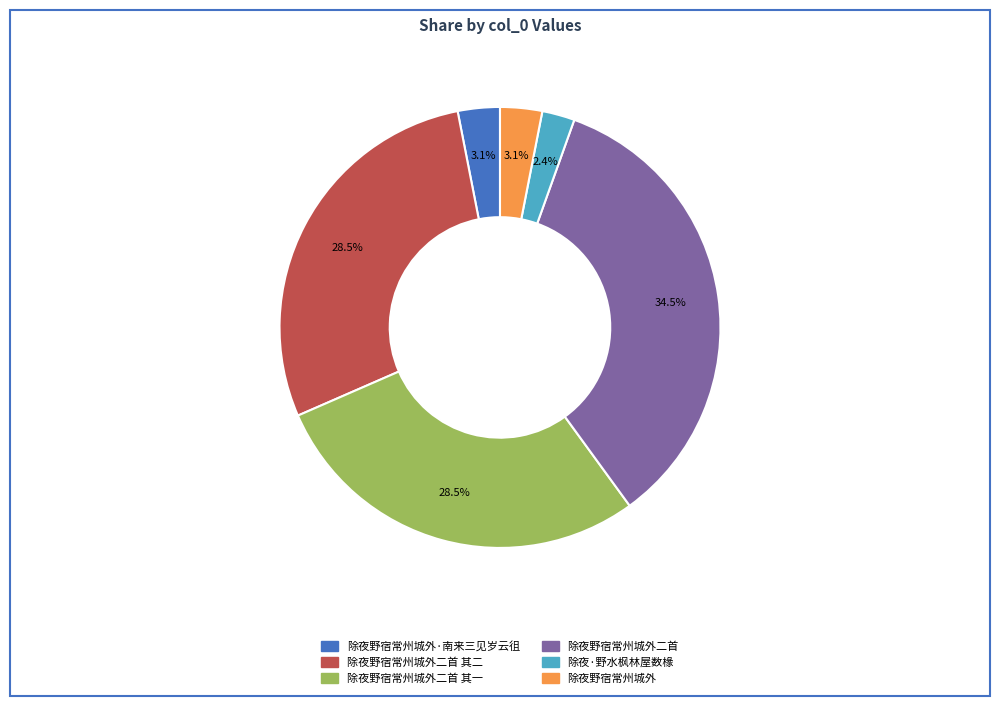

Is there any slice that represents more than half of the pie?

No